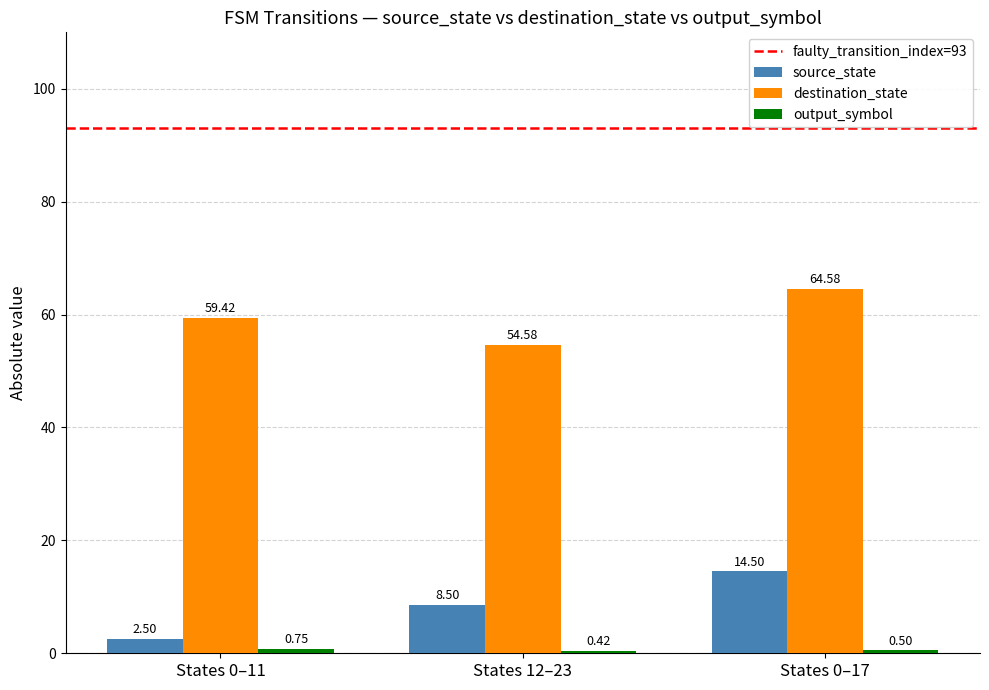

At how many categories does at least one series exceed 8?

3